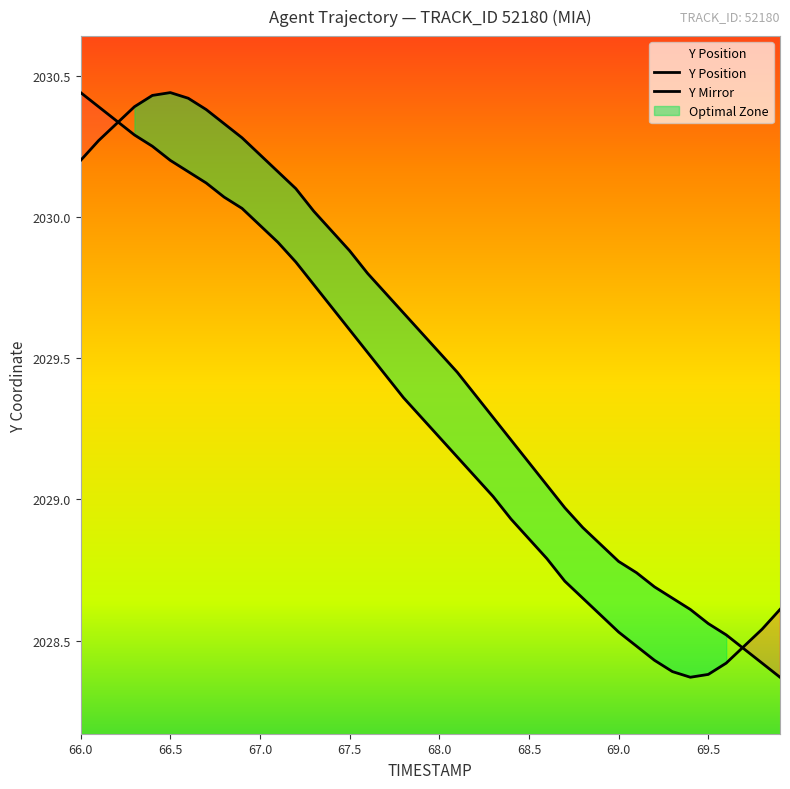

Is this an area chart (filled region under the line)?

No